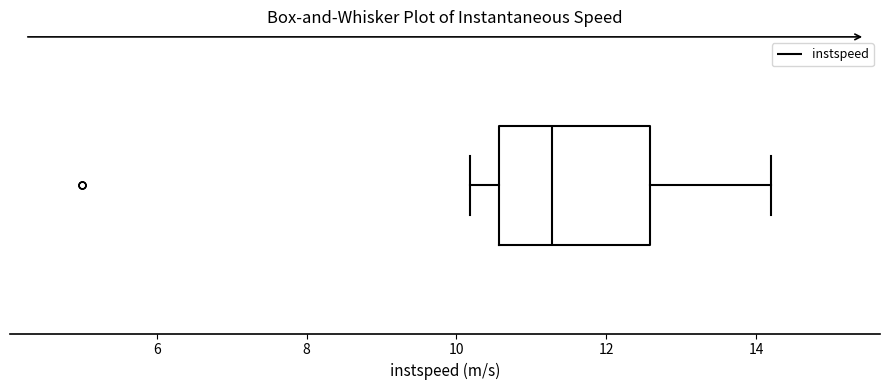

Read this box plot against the x-axis: the position of the median line, the range covered by the box, and the ends of both whiskers. The values are not printed on the chart, so give them approximately, as read against the axis.

median 11.2, box 10.6 to 12.6, whiskers 10.2 to 14.2